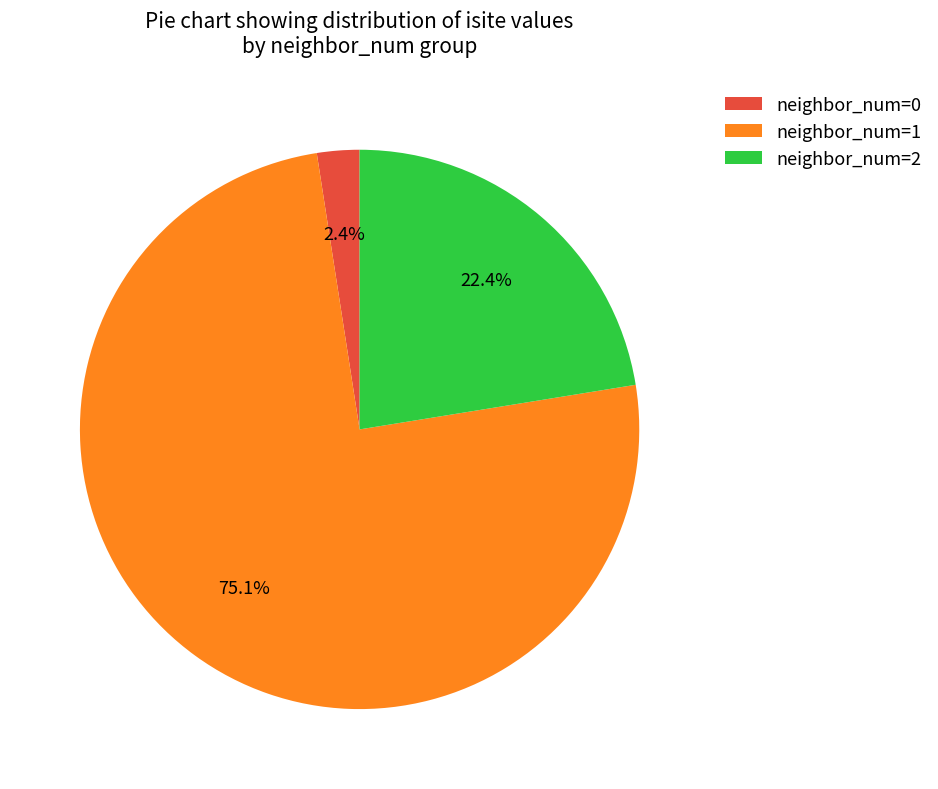

Which has a higher value, neighbor_num=2 or neighbor_num=0?

neighbor_num=2